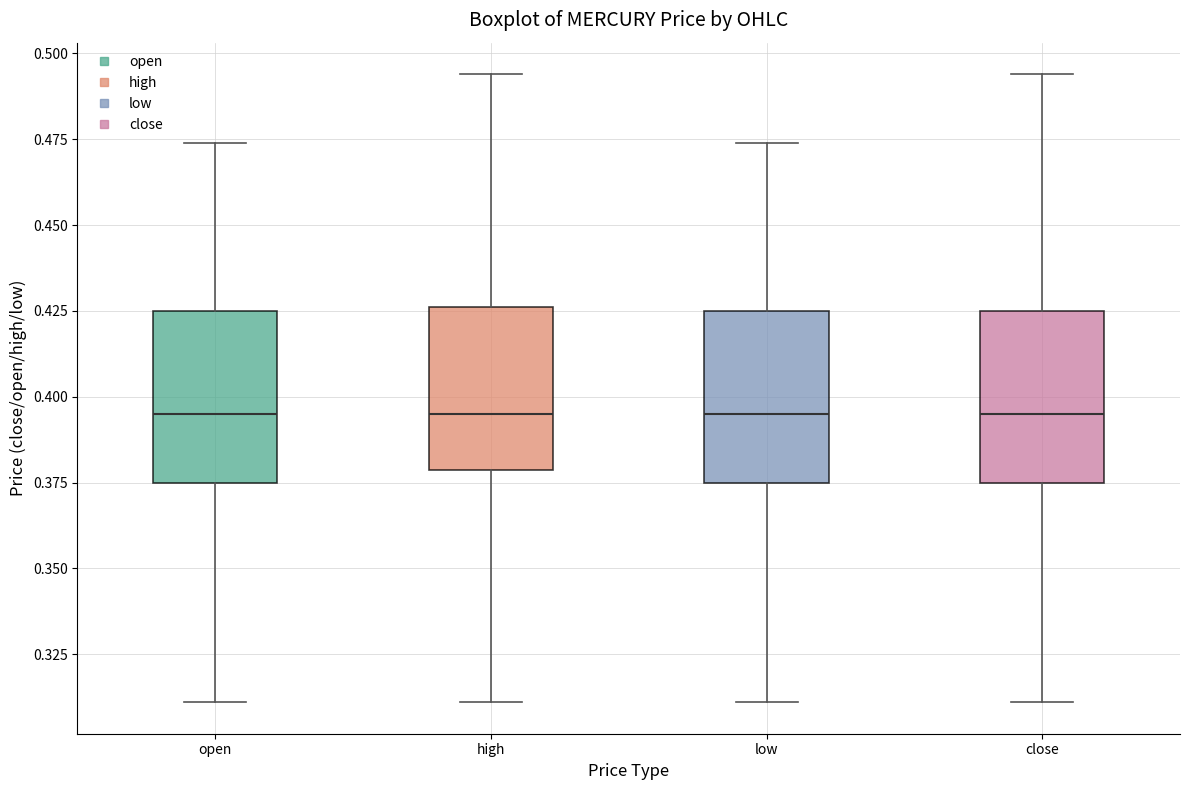

Where does the lower whisker of the box for low end on the y-axis? The values are not printed on the chart, so give them approximately, as read against the axis.

0.310